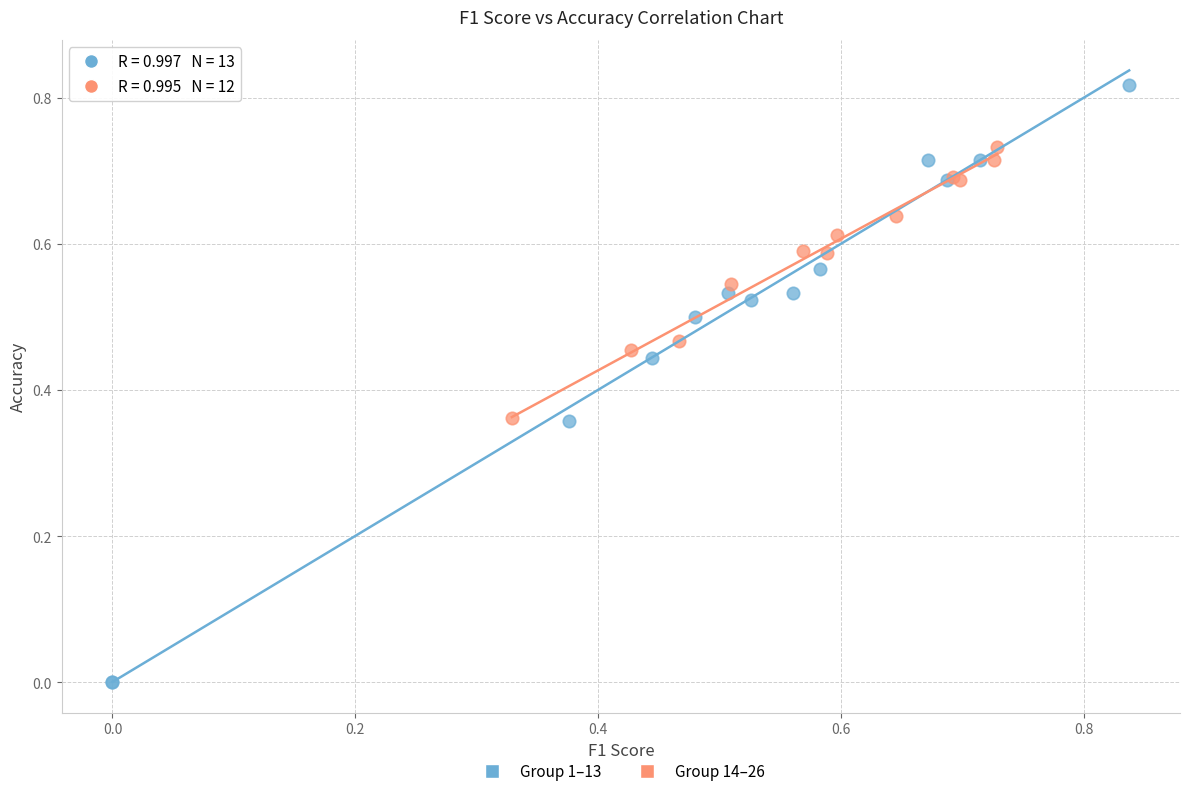

Which series contains the lowest Y value?

Group 1–13